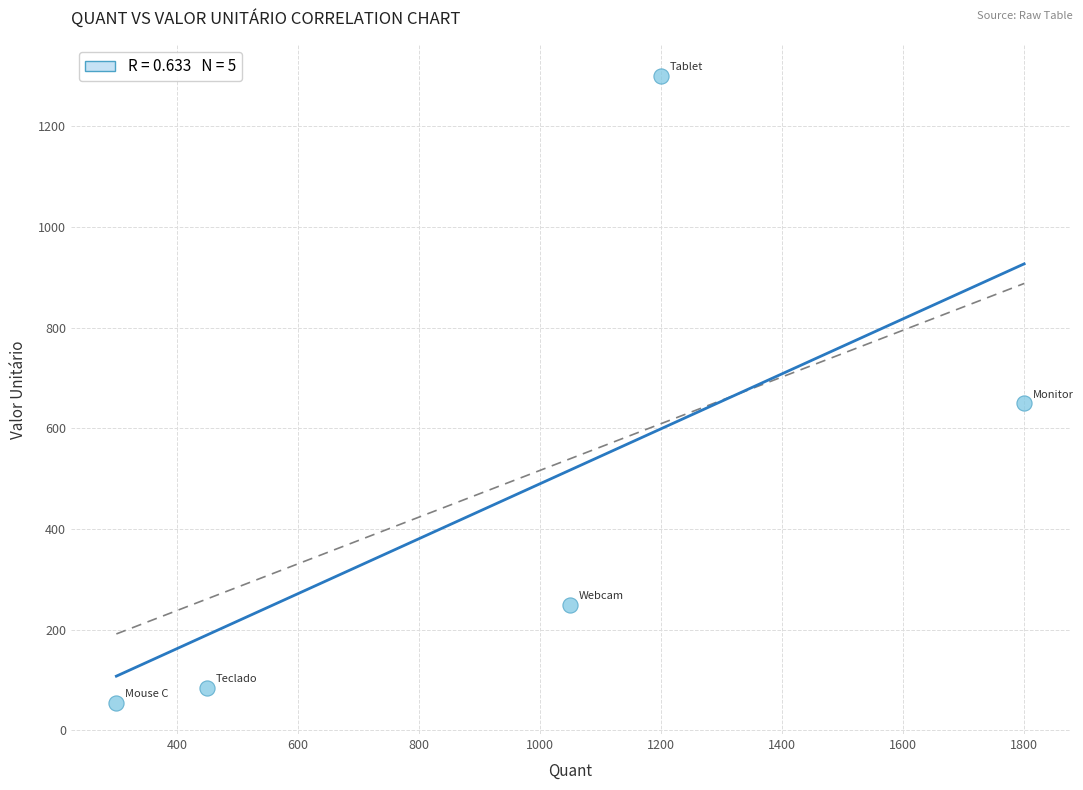

What Y value in the scatter plot is closest to 677?

650